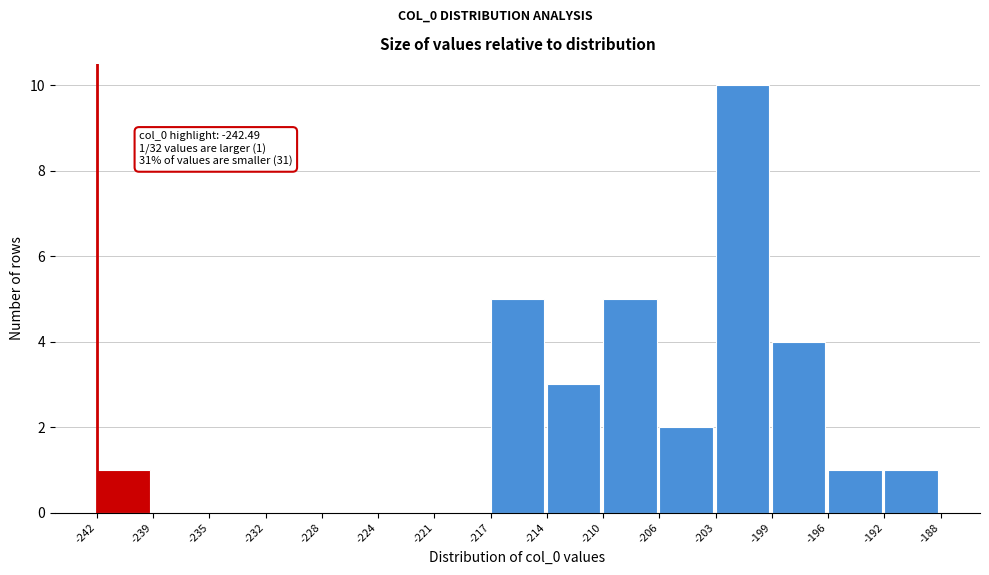

Which range on the x-axis has the tallest bar?

-203 to -199